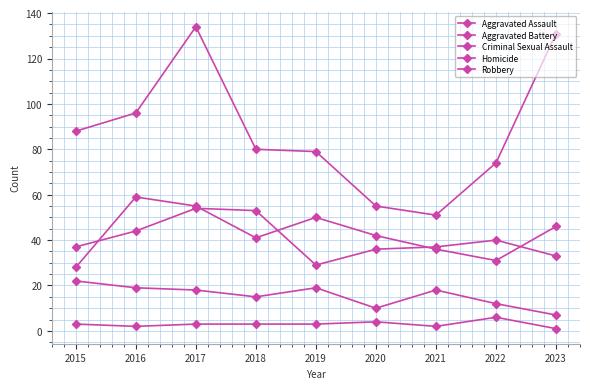

Is this an area chart (filled region under the line)?

No